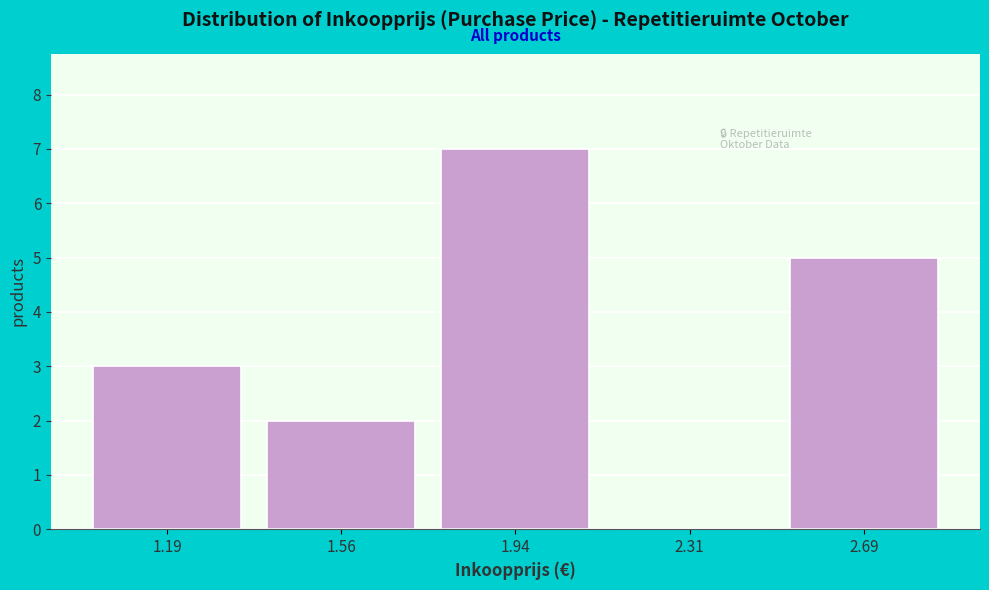

Reading left to right, list every bar in this chart as the range it spans on the x-axis followed by its height. Neither the bar edges nor the heights are printed on the chart, so give them approximately, as read against the axes.

1.000 to 1.375: 3
1.375 to 1.750: 2
1.750 to 2.125: 7
2.125 to 2.500: 0
2.500 to 2.875: 5